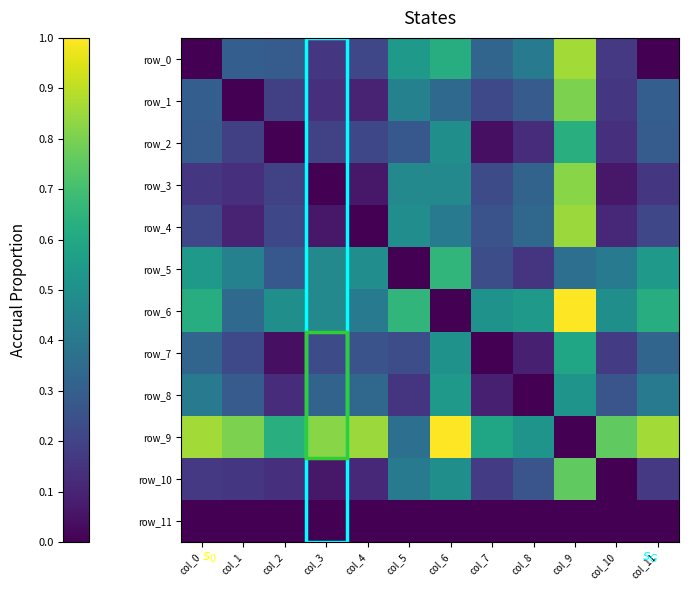

True or false: row_5 has a value of 0.2 at col_8.

False